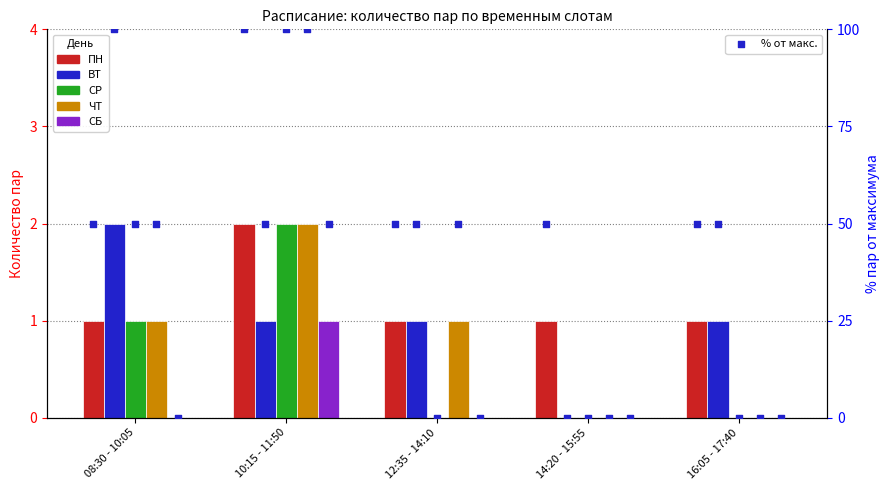

At which category is the sum across all series the highest?

10:15 - 11:50